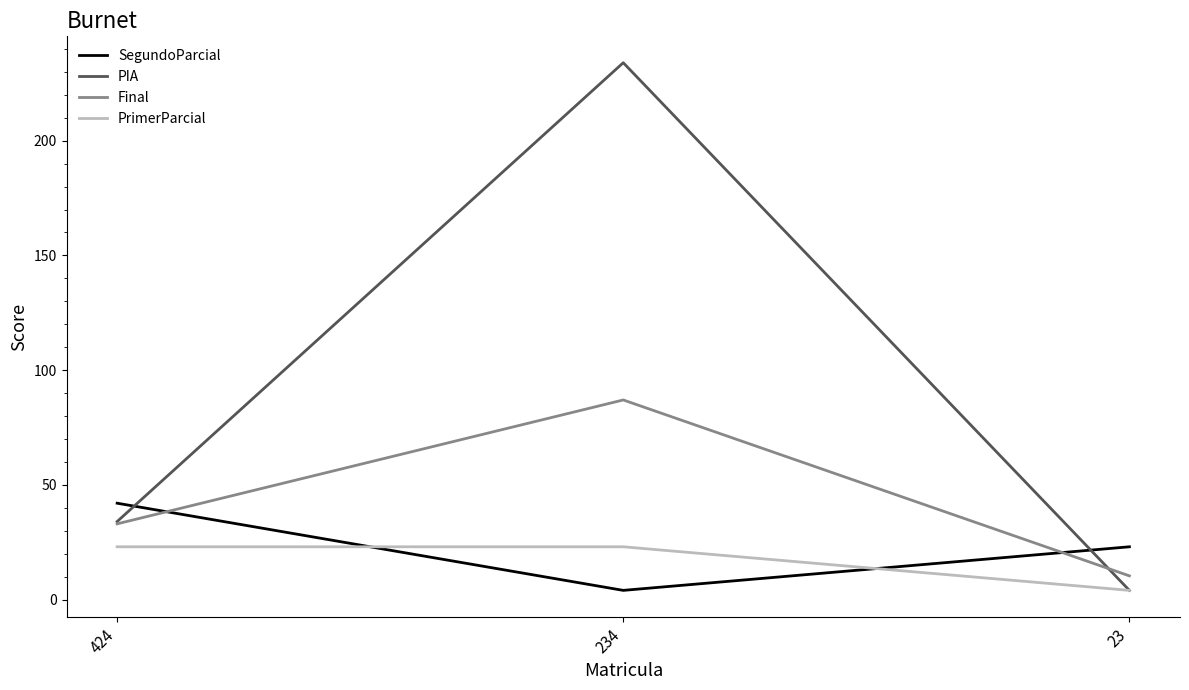

Which series has the largest range (max minus min)?

PIA